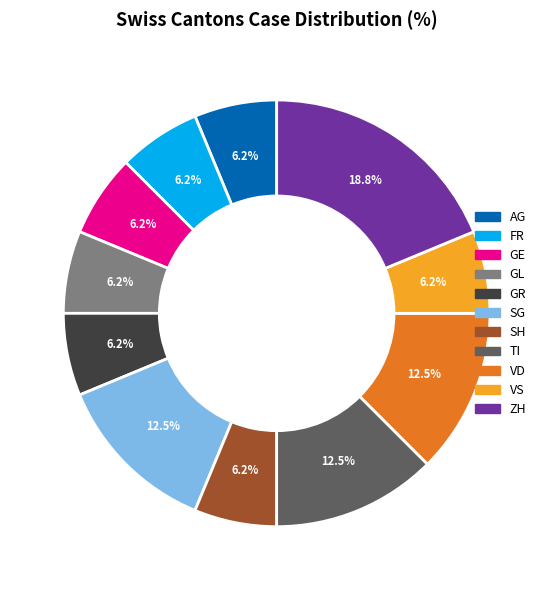

Is there any slice that represents more than half of the pie?

No